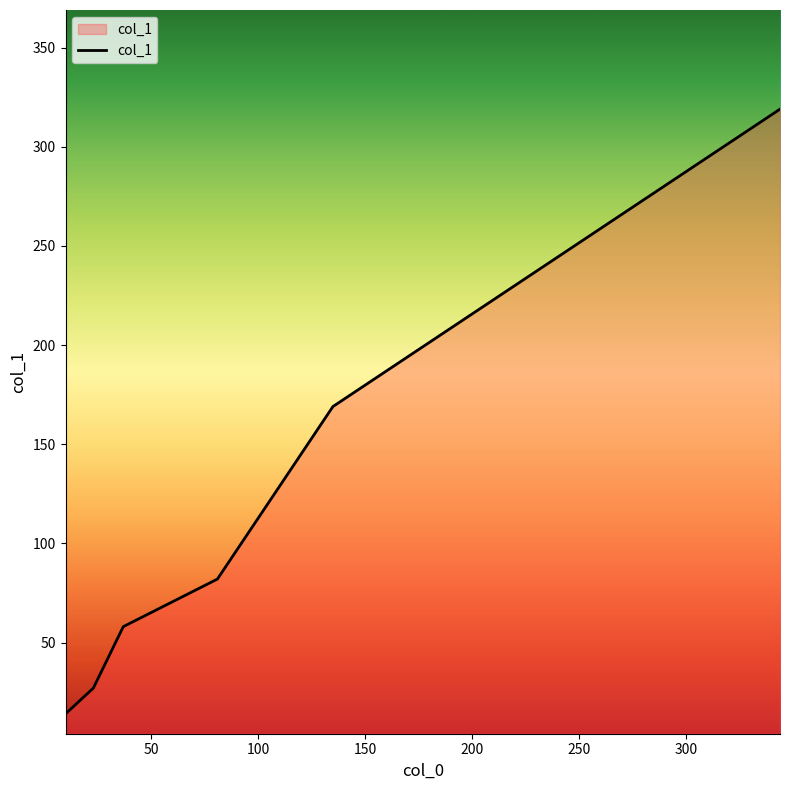

What is the difference between the second highest and minimum values?

155